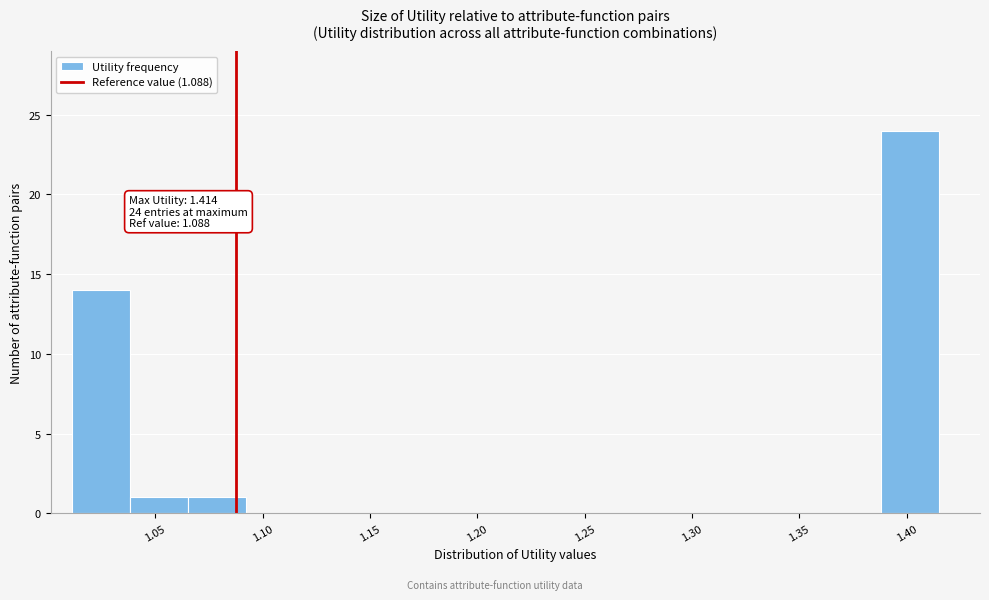

Which range on the x-axis has the tallest bar?

1.390 to 1.415